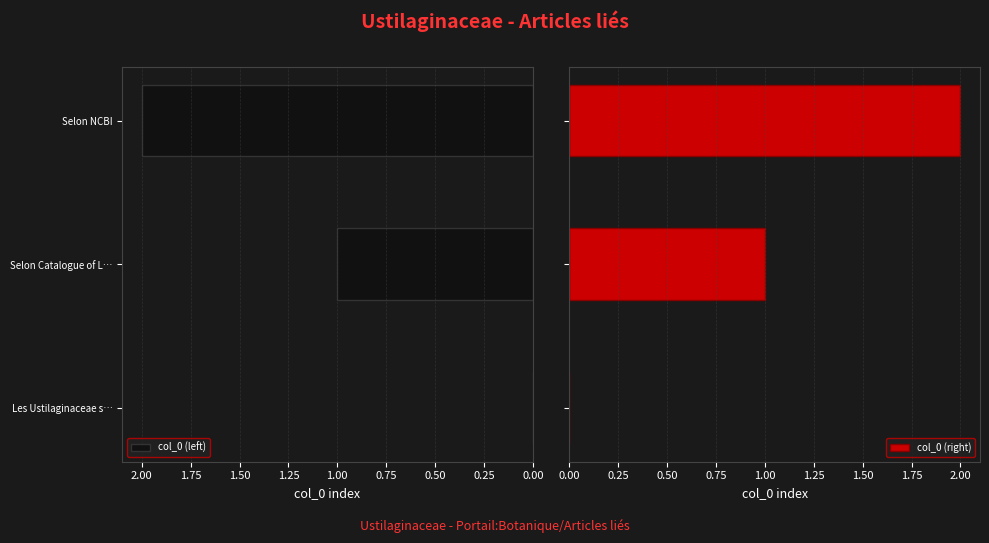

Reading right to left, extract all data points from this chart.

col_0 (left): 2	1	0
col_0 (right): 2	1	0